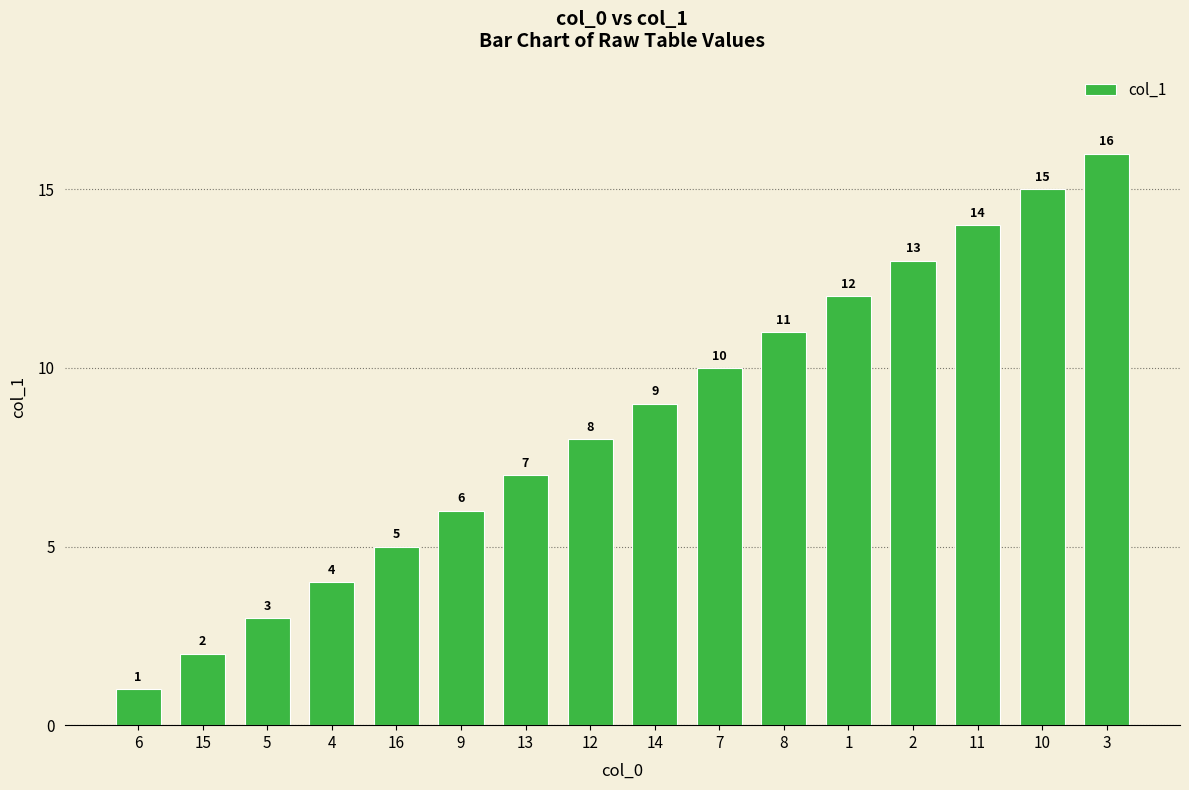

What is the smallest value displayed?

1